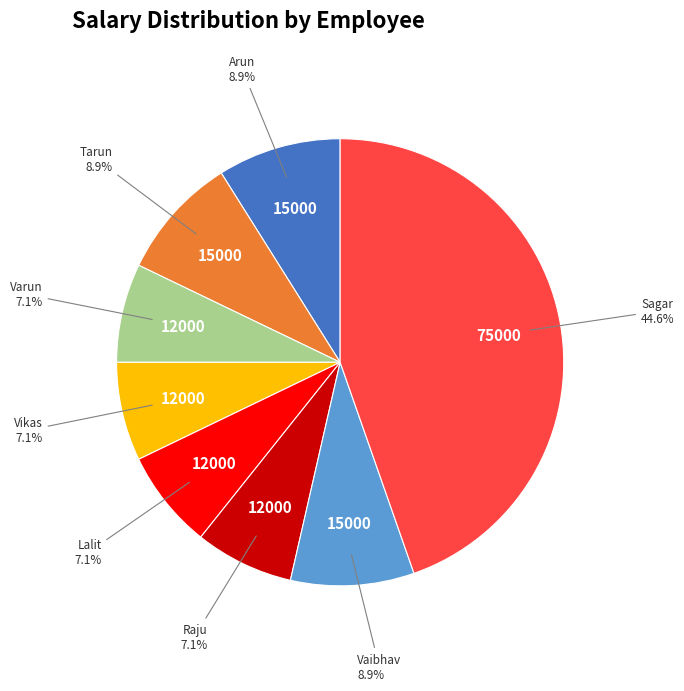

Which category has the biggest portion of the pie?

Sagar